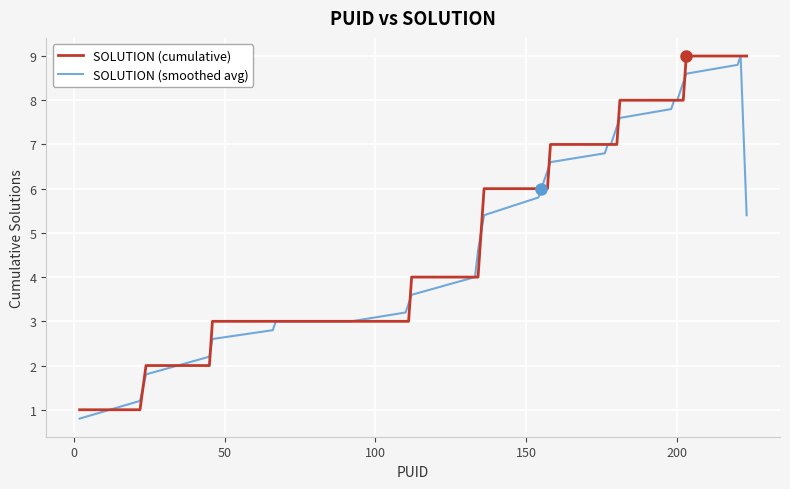

True or false: SOLUTION (cumulative) and SOLUTION (smoothed avg) intersect in this chart.

True